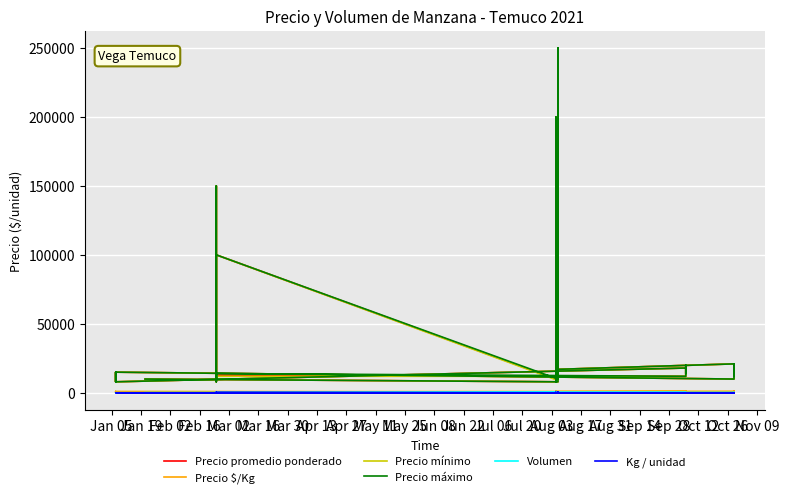

Reading left to right, extract all data points from this chart.

Precio promedio ponderado: 17000	9627	200000	8000	17684	12077	9000	8000	17000	21000	12000	21000	12472	18000	10000	15000	12000	8000	15000	12000	8000	18000	20000	13571	18000	12000	12864	10000	13386	10000	11487	150000	8000	100000	9415	250000	11743	200000	8000	10000
Precio $/Kg: 944	642	500	533	982	805	600	533	944	1167	800	1167	831	1000	667	1000	800	533	1000	800	533	1000	1111	905	1000	800	715	556	744	556	766	375	533	250	628	625	783	500	533	667
Precio mínimo: 17000	9000	200000	8000	17000	11000	9000	8000	17000	21000	12000	21000	12000	18000	10000	15000	12000	8000	15000	12000	8000	18000	20000	13000	18000	12000	12000	10000	13000	10000	11000	150000	8000	100000	9000	250000	11000	200000	8000	10000
Precio máximo: 17000	10000	200000	8000	18000	13000	9000	8000	17000	21000	12000	21000	13000	18000	10000	15000	12000	8000	15000	12000	8000	18000	20000	14000	18000	12000	14000	10000	14000	10000	12000	150000	8000	100000	10000	250000	13000	200000	8000	10000
Volumen: 480	295	15	110	950	650	155	255	255	215	155	255	265	110	125	65	55	45	55	75	45	200	100	140	100	80	220	110	285	95	380	25	145	15	265	10	175	10	110	115
Kg / unidad: 18	15	400	15	18	15	15	15	18	18	15	18	15	18	15	15	15	15	15	15	15	18	18	15	18	15	18	18	18	18	15	400	15	400	15	400	15	400	15	15